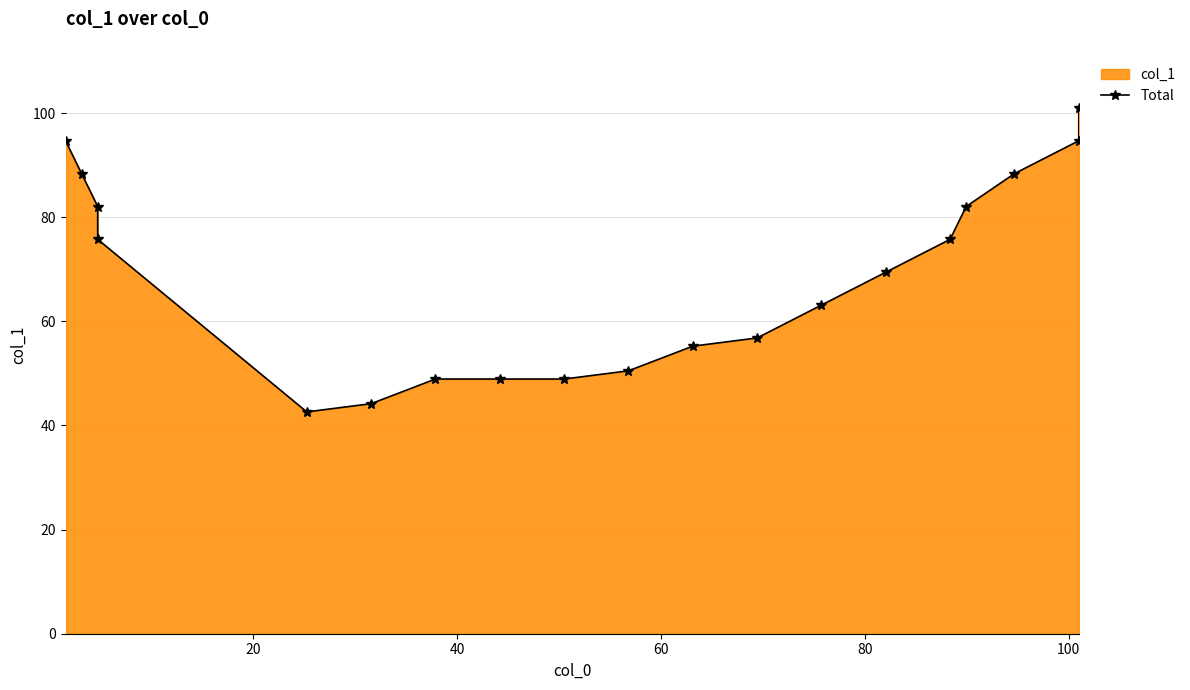

What is the smallest value displayed?

42.6